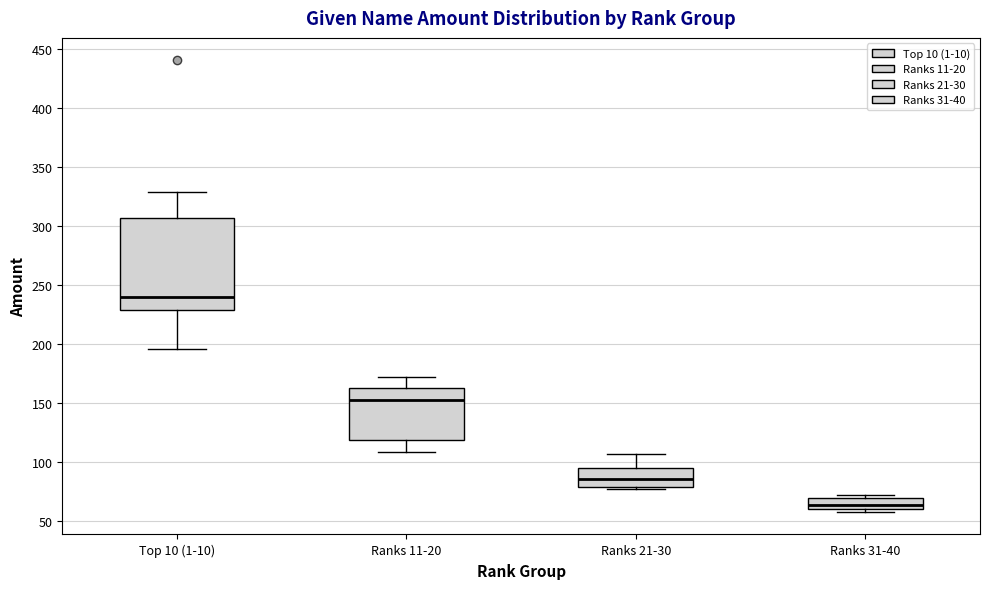

Reading left to right, read every box against the y-axis: the position of its median line, the range the box covers, and the ends of its whiskers. The values are not printed on the chart, so give them approximately, as read against the axis.

Top 10 (1-10): median 240, box 230 to 305, whiskers 195 to 330
Ranks 11-20: median 155, box 120 to 165, whiskers 110 to 170
Ranks 21-30: median 85, box 80 to 95, whiskers 75 to 105
Ranks 31-40: median 65, box 60 to 70, whiskers 60 (just below the box's lower edge) to 70 (just above the box's upper edge)